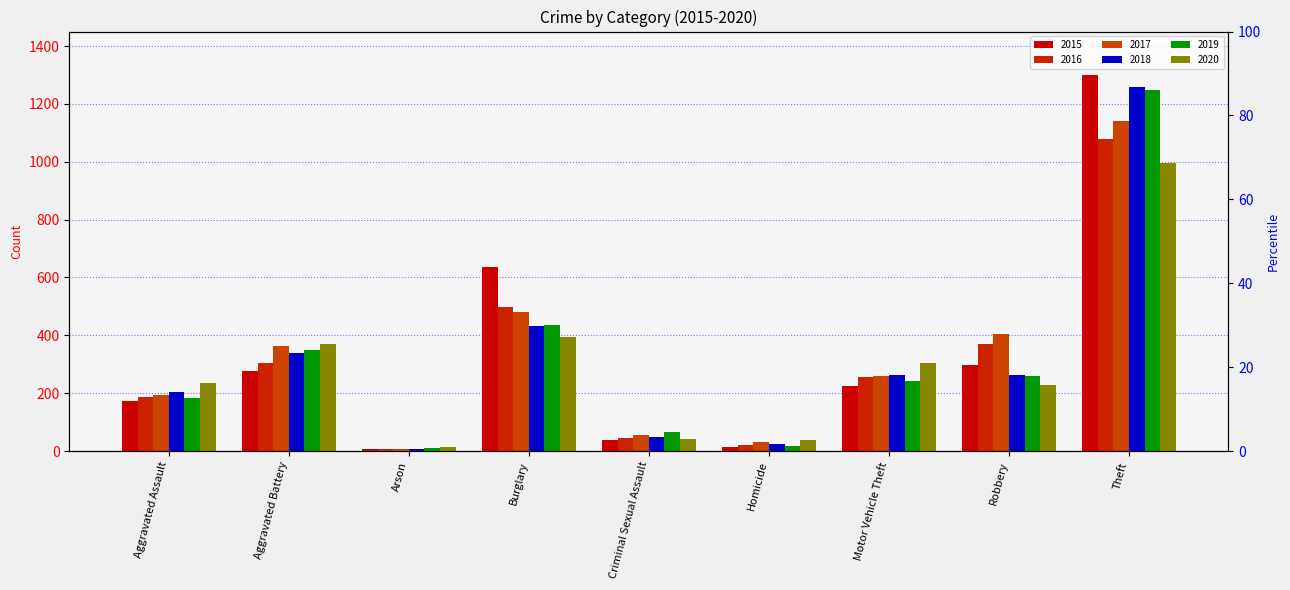

At which label does 2016 first exceed 255?

Aggravated Battery